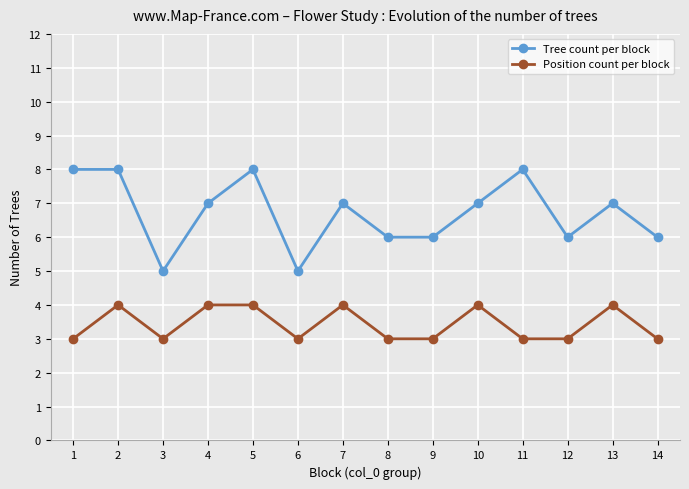

Reading right to left, transcribe all the data shown in this chart.

Tree count per block: 6	7	6	8	7	6	6	7	5	8	7	5	8	8
Position count per block: 3	4	3	3	4	3	3	4	3	4	4	3	4	3